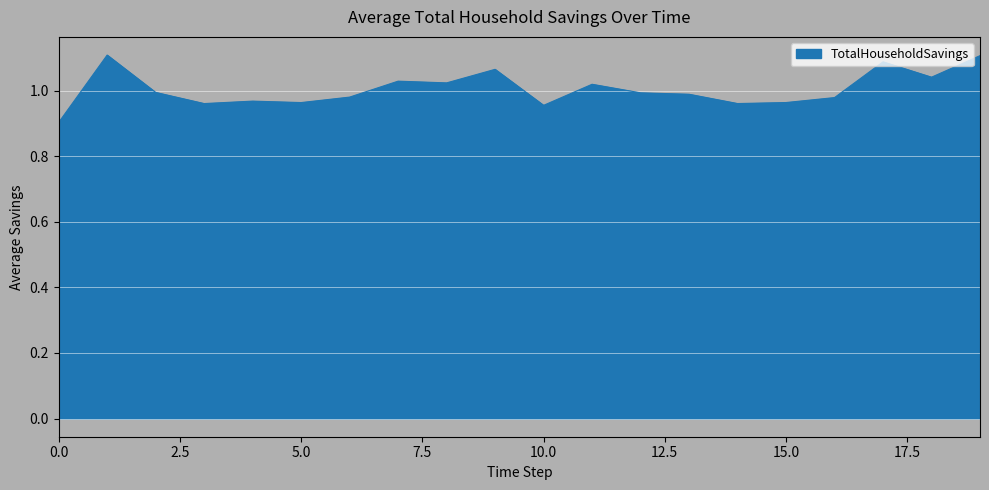

What is the smallest value displayed?

0.9